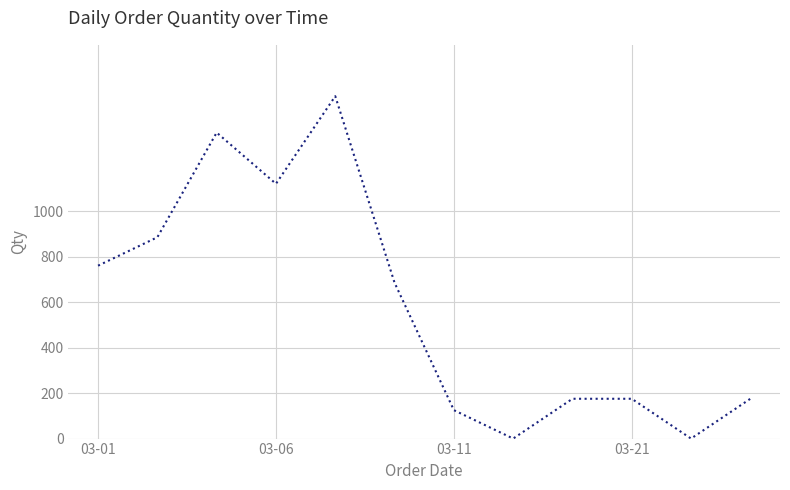

What is the difference between the maximum and minimum values?

1505